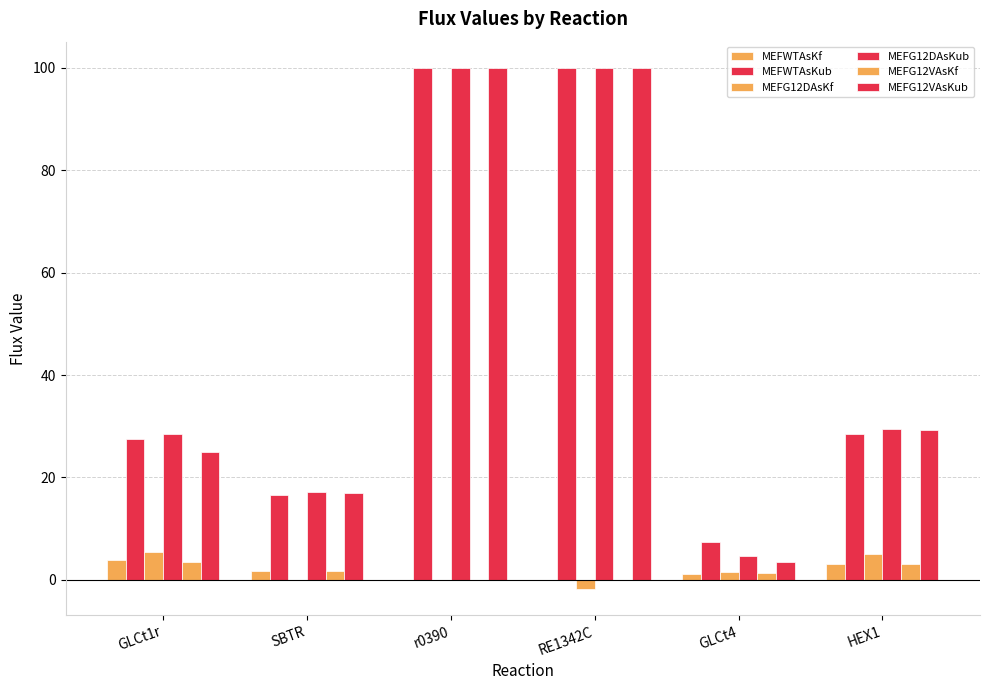

Count the number of categories in the chart.

6